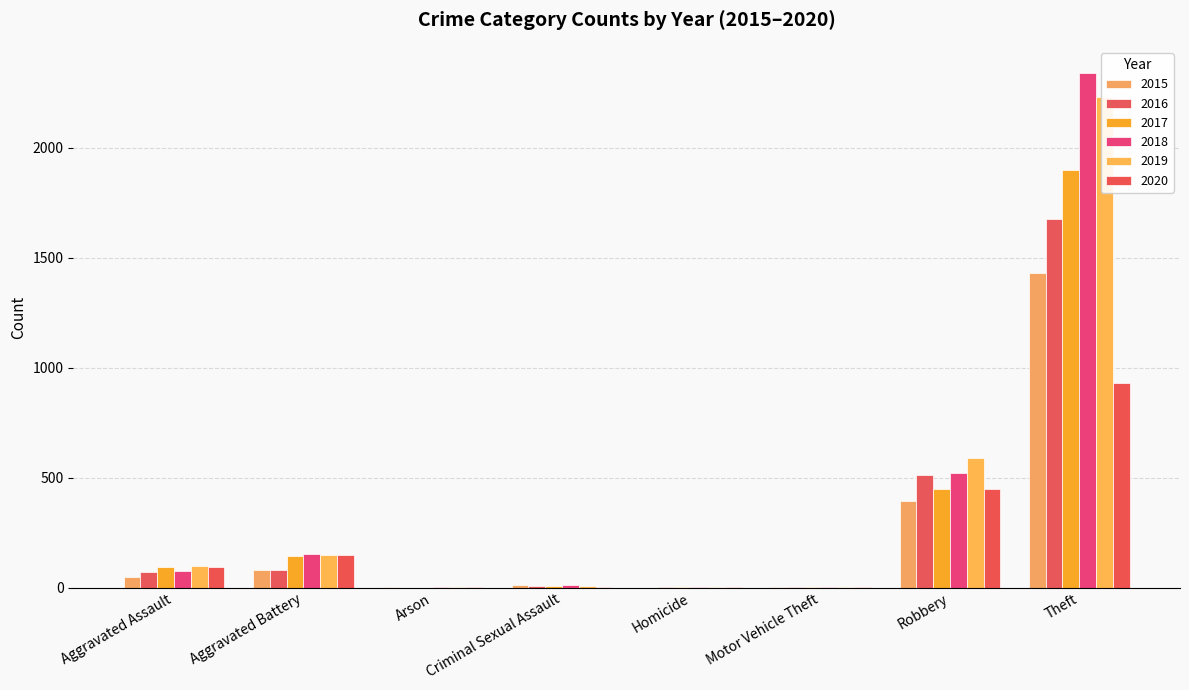

Reading left to right, what are all the values shown in this chart?

2015: 46	82	3	12	0	1	395	1429	1968
2016: 71	82	0	8	1	4	510	1676	2352
2017: 95	142	0	8	1	2	446	1896	2592
2018: 77	152	1	11	1	1	519	2341	3103
2019: 98	148	1	8	2	1	591	2230	3080
2020: 94	150	1	3	3	3	450	930	1634